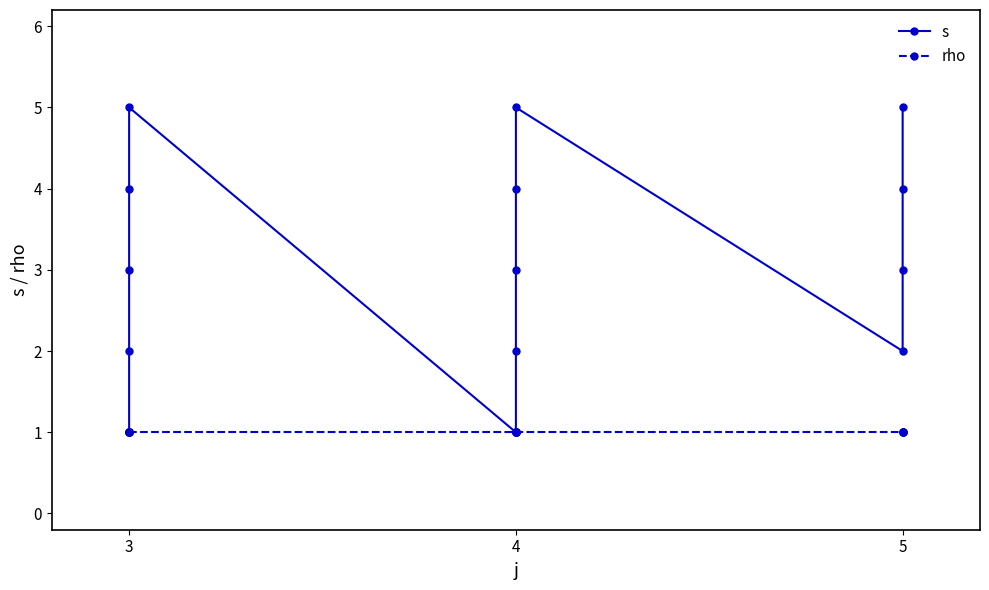

What value does the s series have at 3?

5